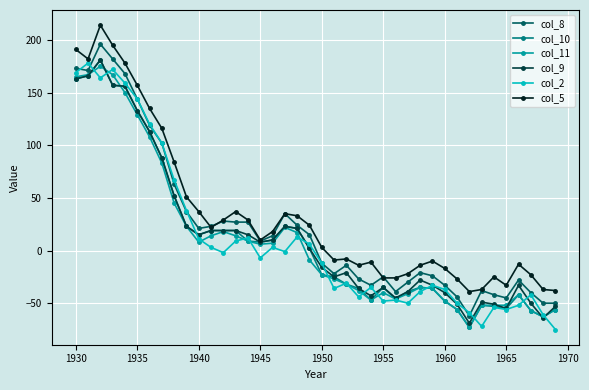

What is the value of the col_2 point at the 33rd from the left?

-59